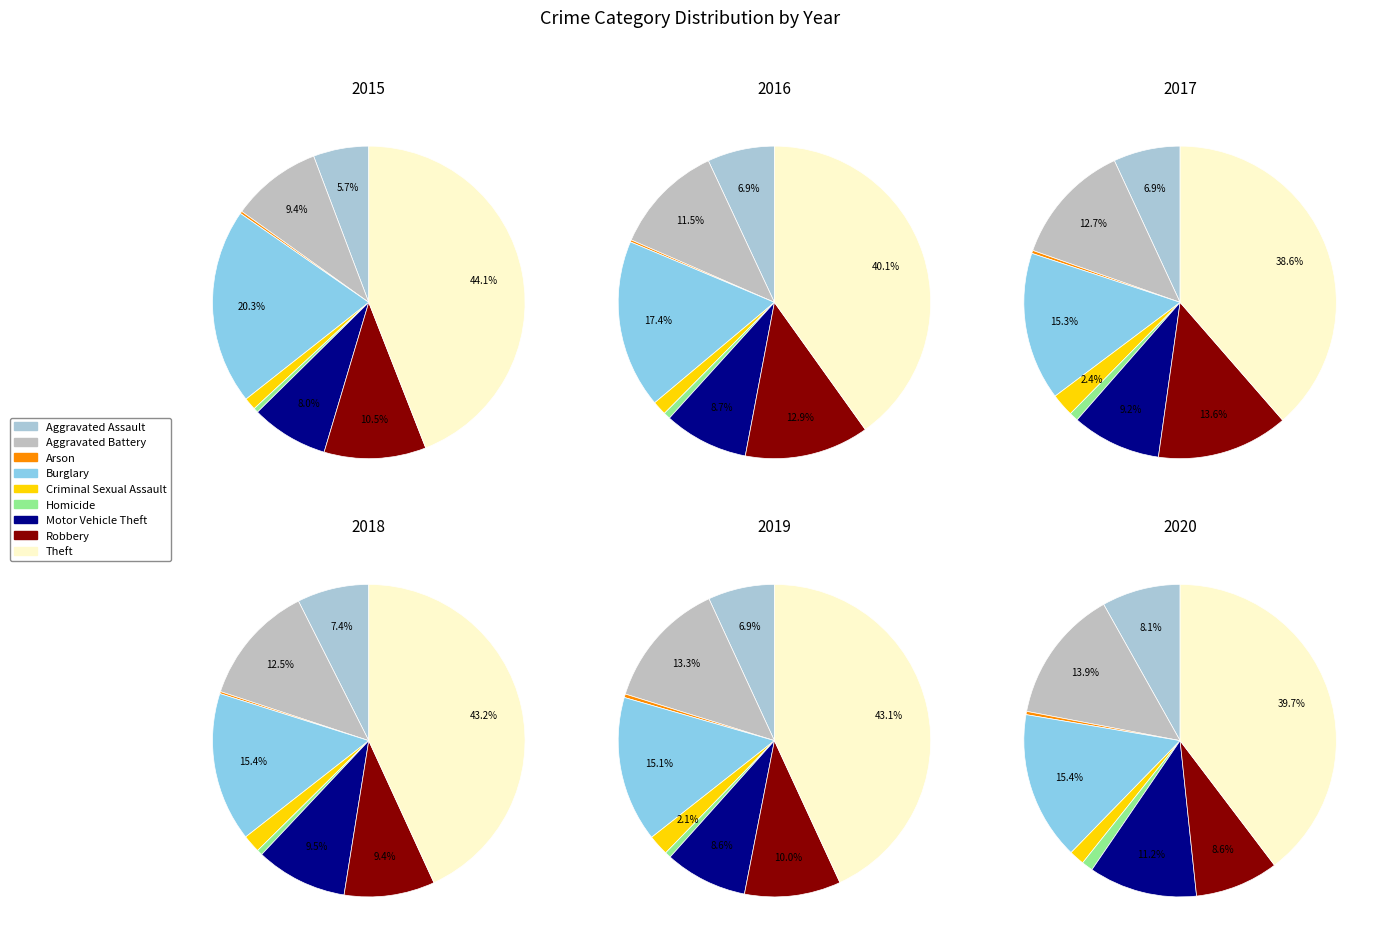

What percentage is NOT represented by Burglary?

79.7%